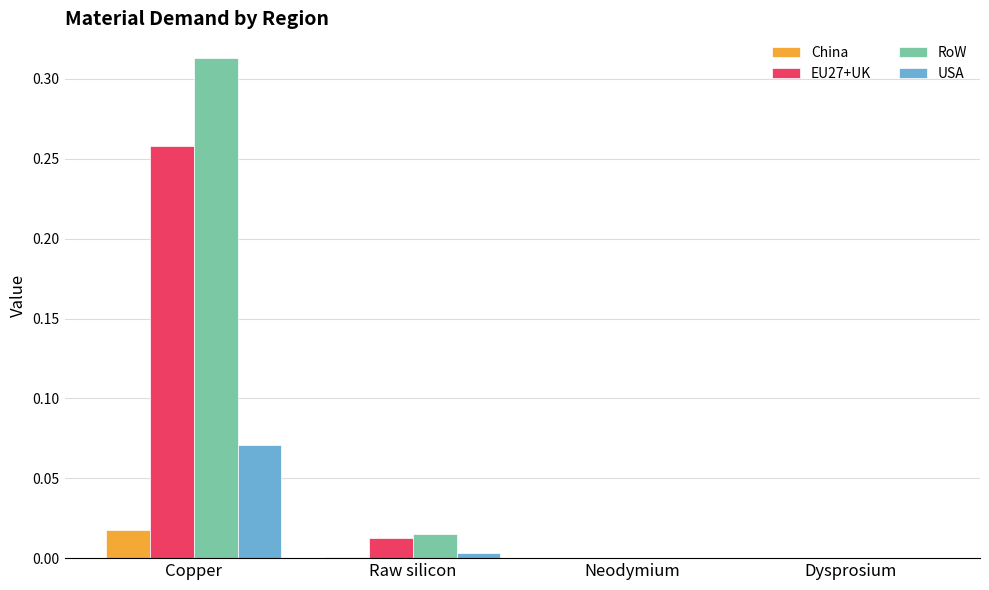

The value of EU27+UK at Copper is 0.1. True or false?

False